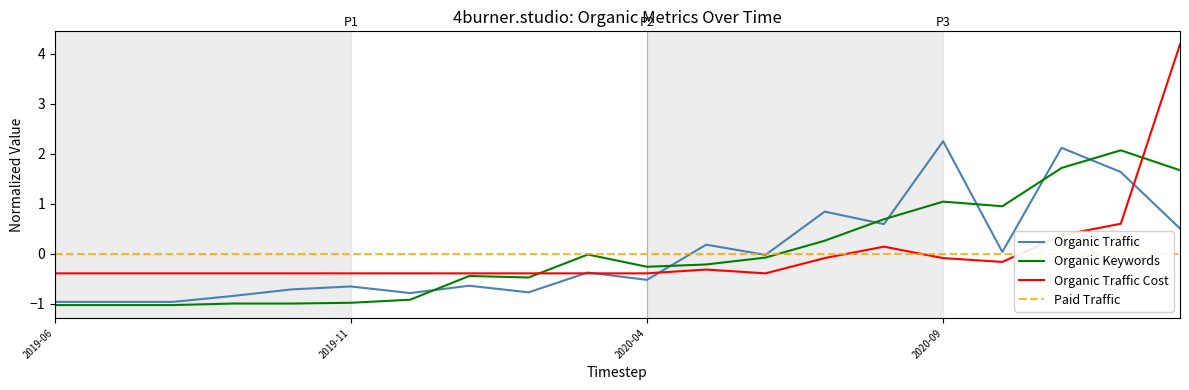

How many values in the Organic Traffic series are below 0?

12